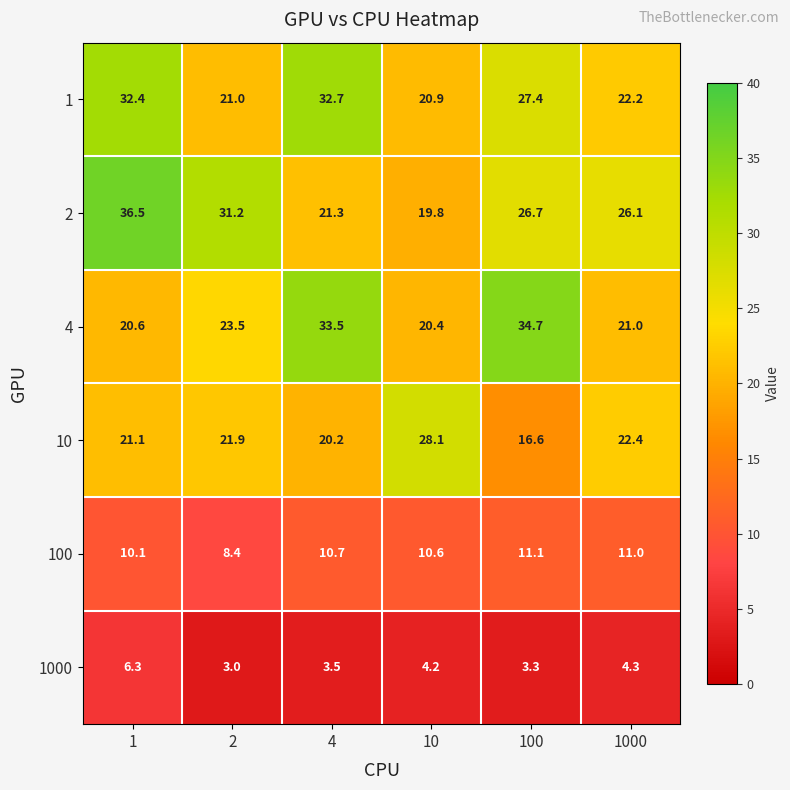

What is the highest value of the 100 series?

11.1